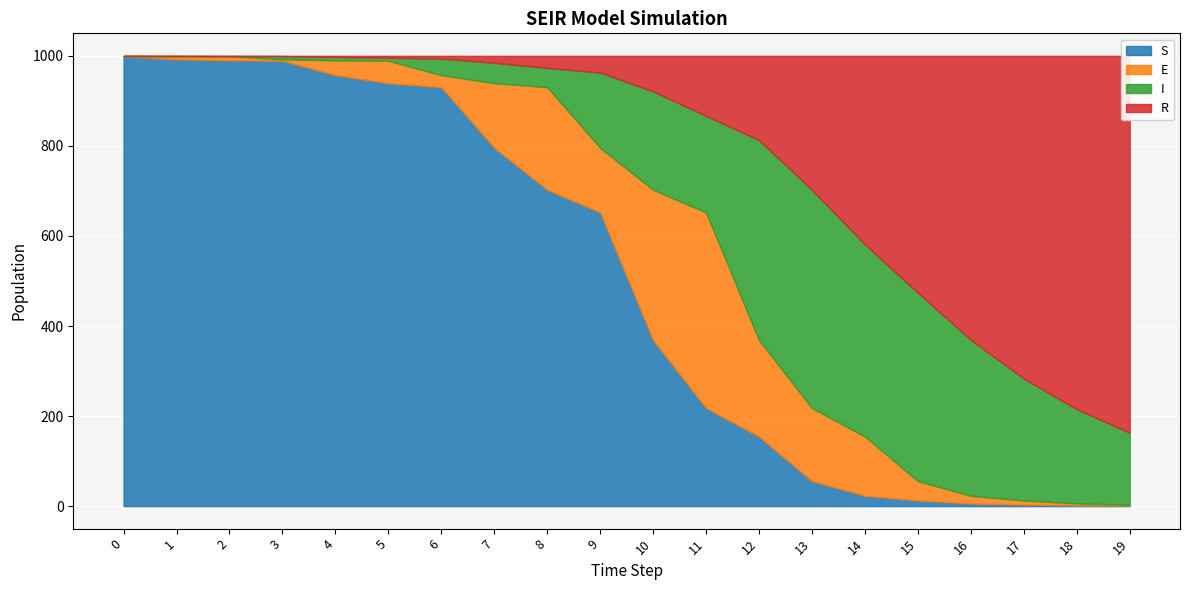

Rank the series by their maximum value, from lowest to highest.

E, I, R, S